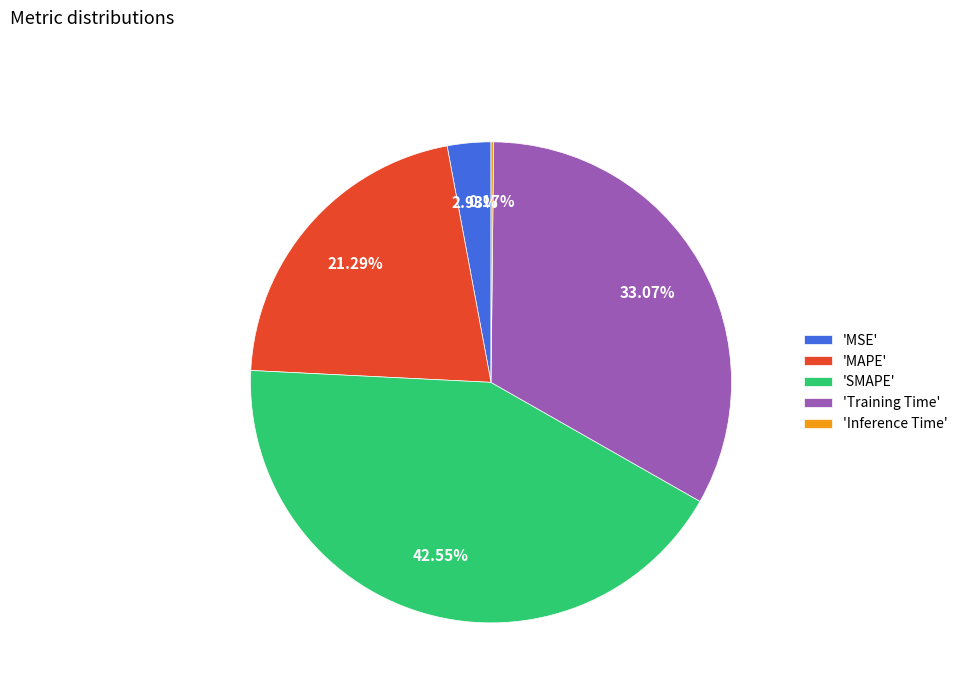

Which has a higher value, 'Training Time' or 'SMAPE'?

'SMAPE'